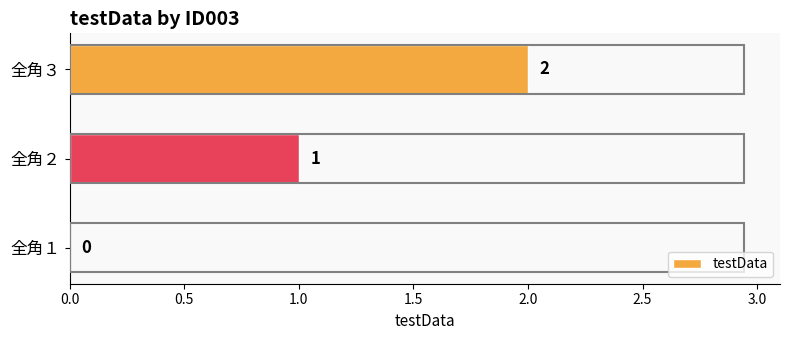

The value at 全角２ is 1. True or false?

True